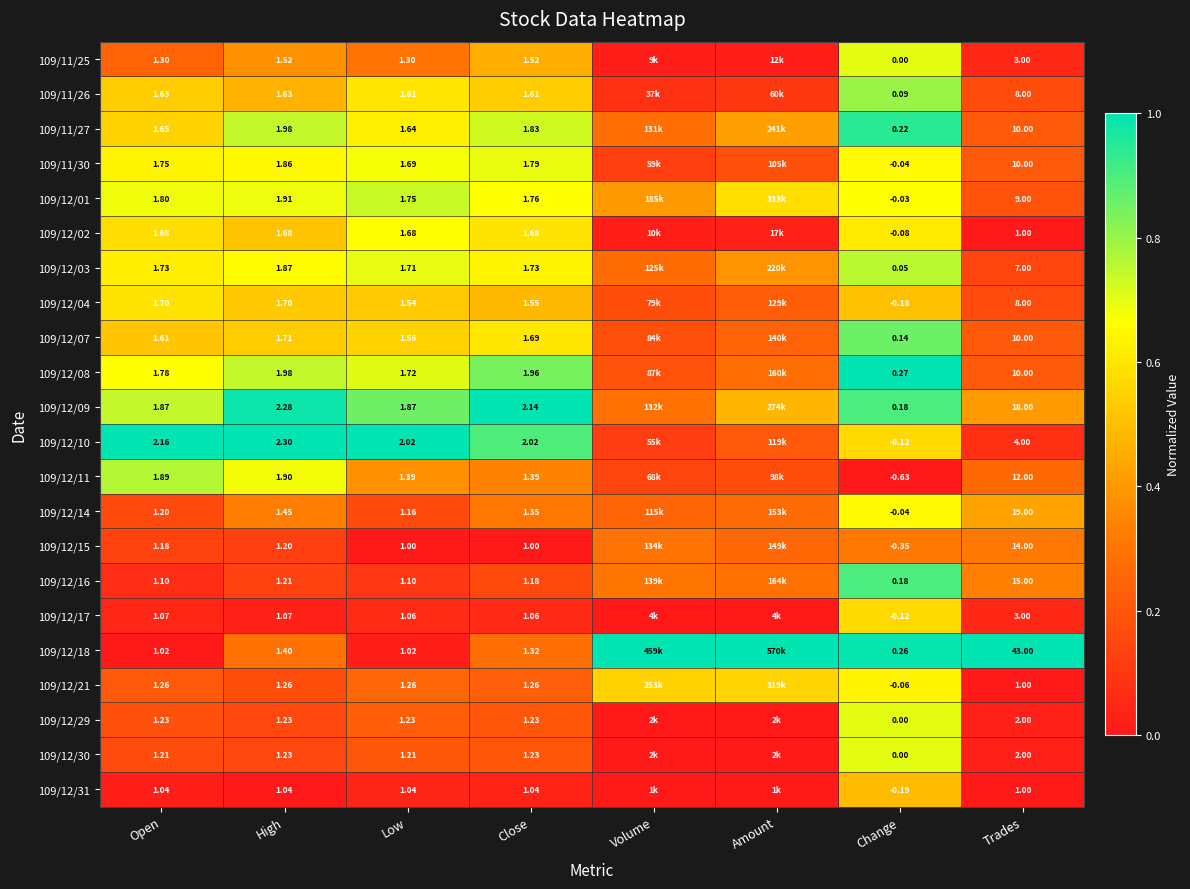

Which has a higher value, Open or Low?

Low